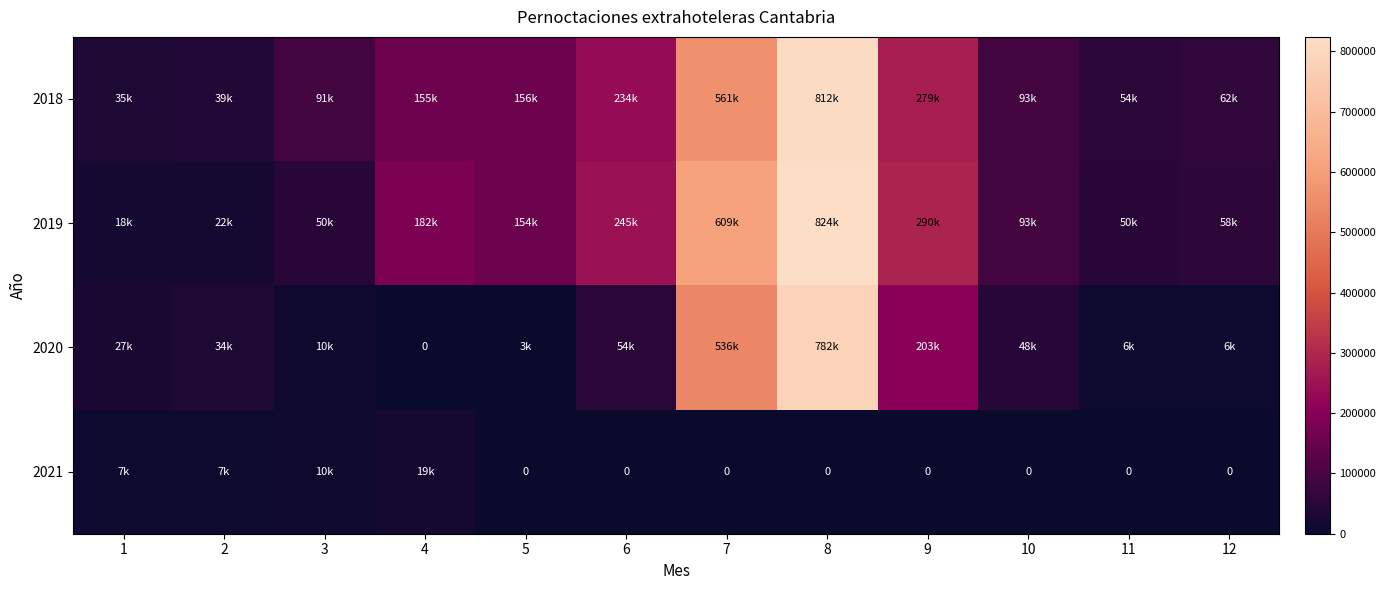

How many series are shown in this chart?

4